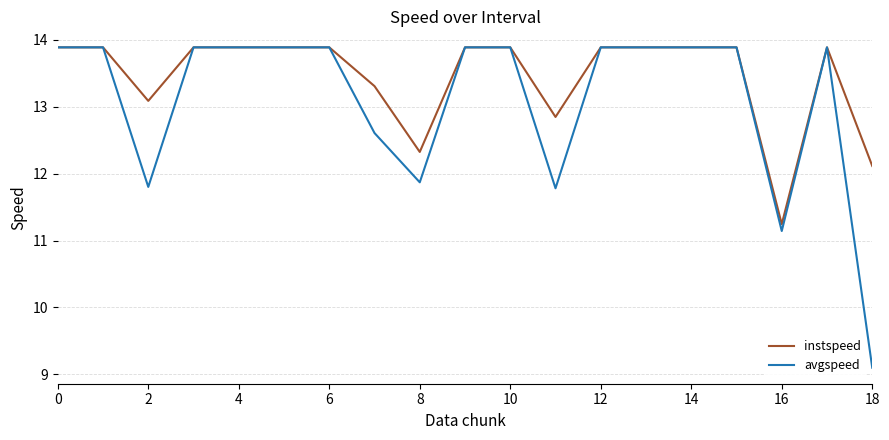

What is the maximum value for avgspeed?

13.9